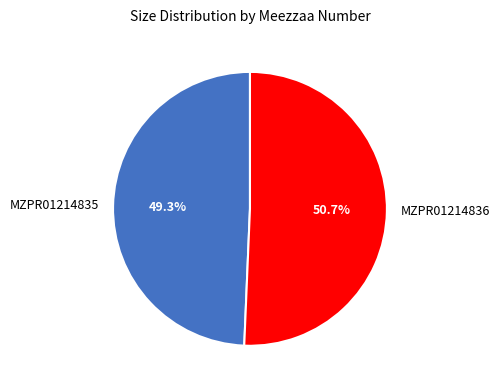

Which slice represents more than half of the pie?

MZPR01214836